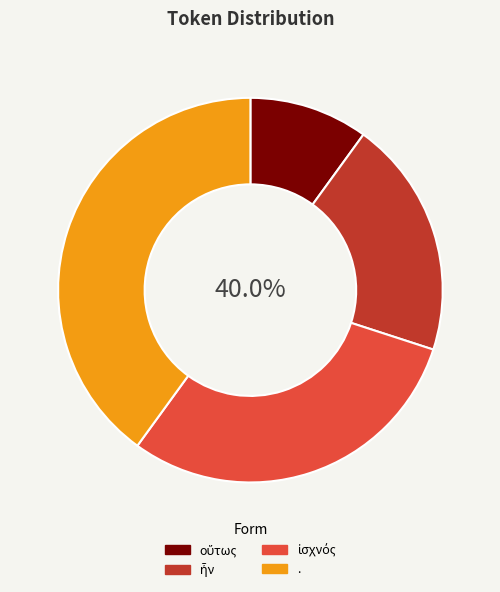

Between οὕτως and ἰσχνός, which is larger?

ἰσχνός